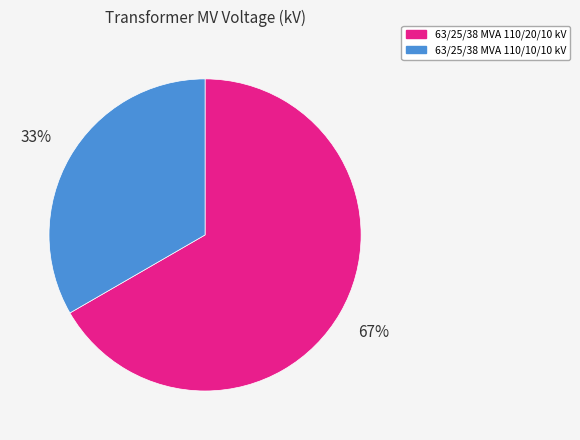

Which slice represents more than half of the pie?

63/25/38 MVA 110/20/10 kV